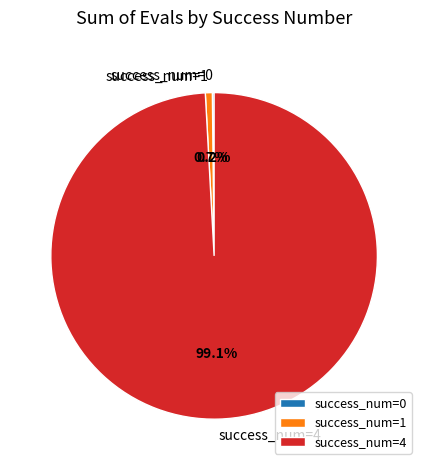

What is the largest slice in the pie chart?

success_num=4